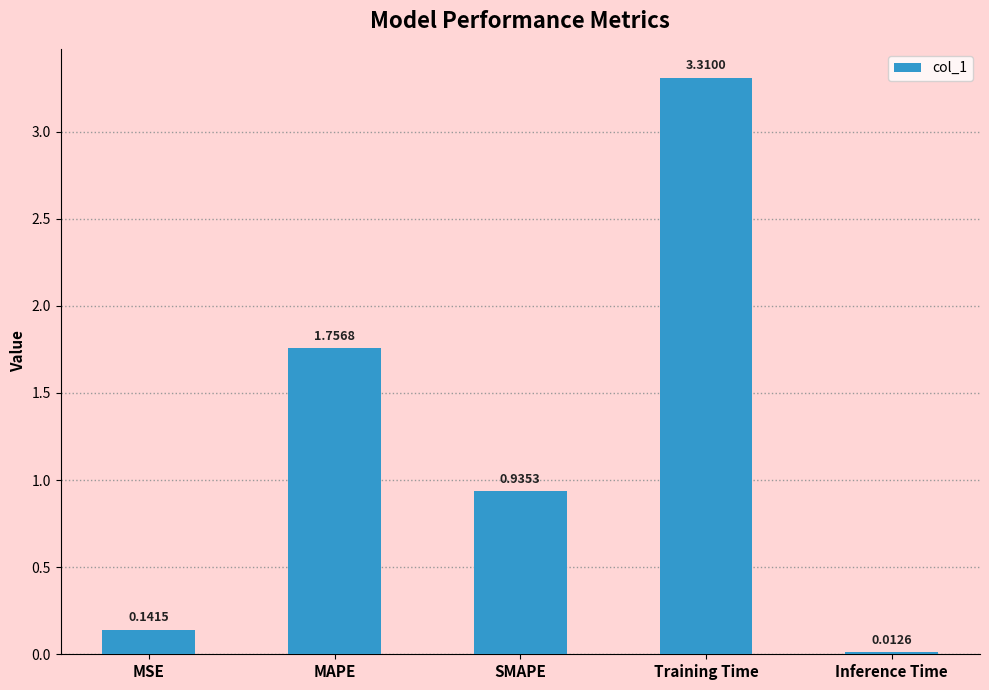

The value at MAPE is 2.4. True or false?

False